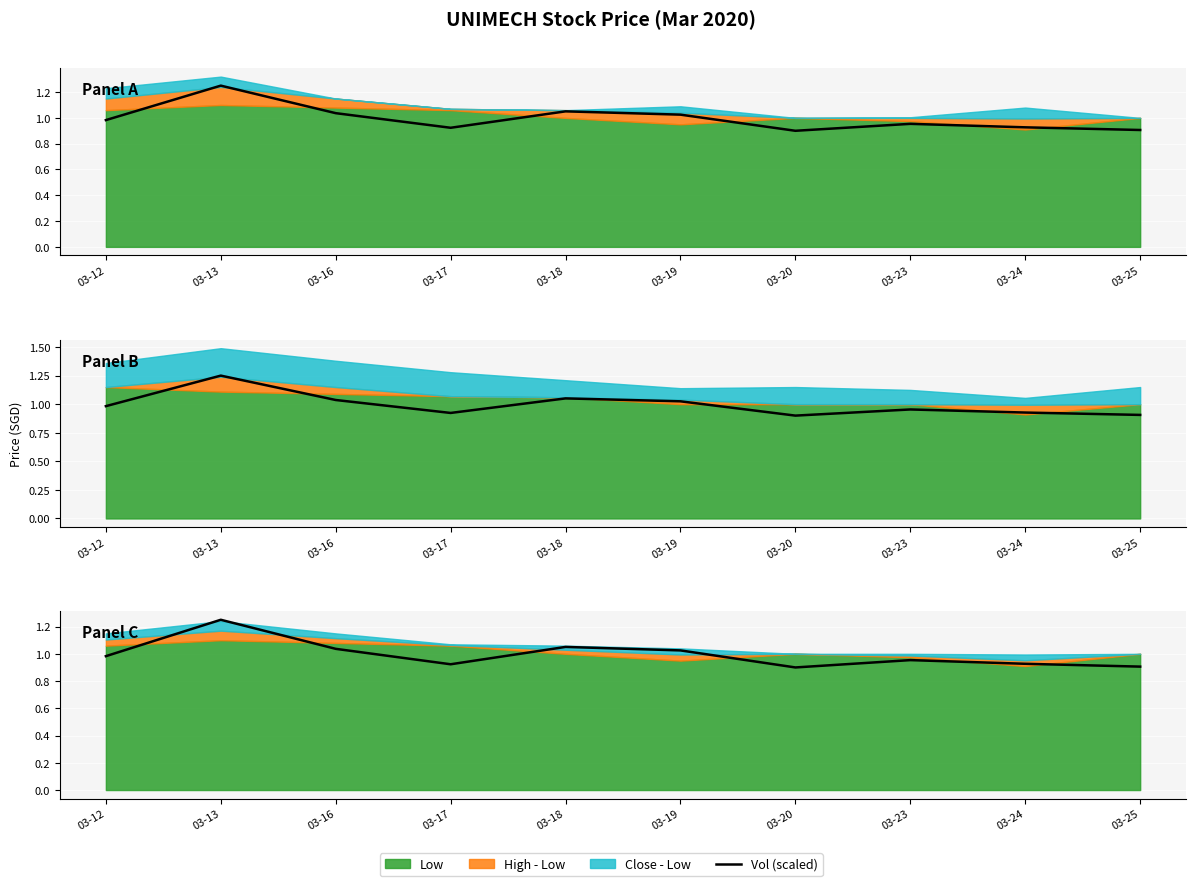

At which category does the chart reach its minimum across all series?

03-20